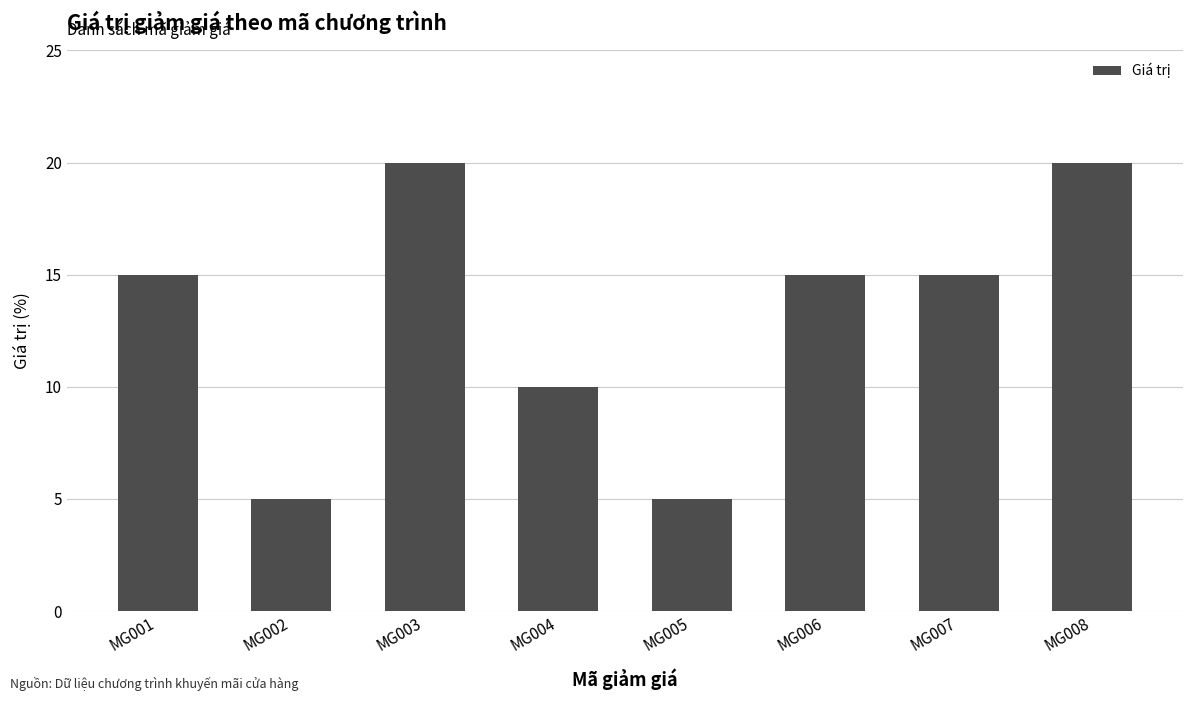

What is the difference between the maximum and minimum values?

15